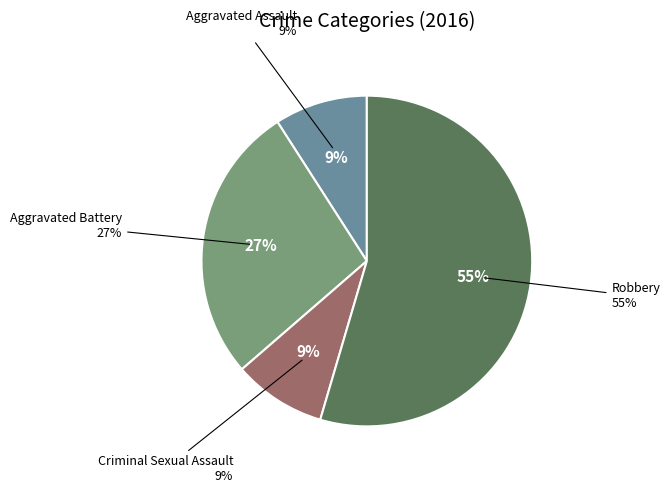

How many slices are in this pie chart?

4